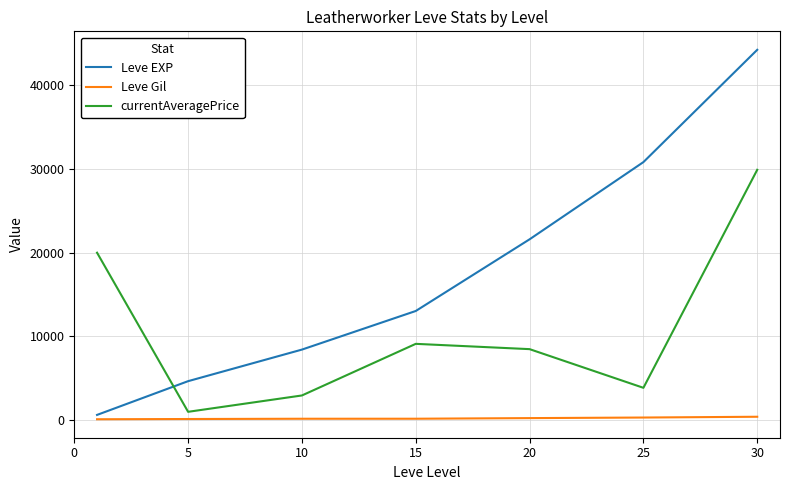

Which series has the largest total across all categories?

Leve EXP